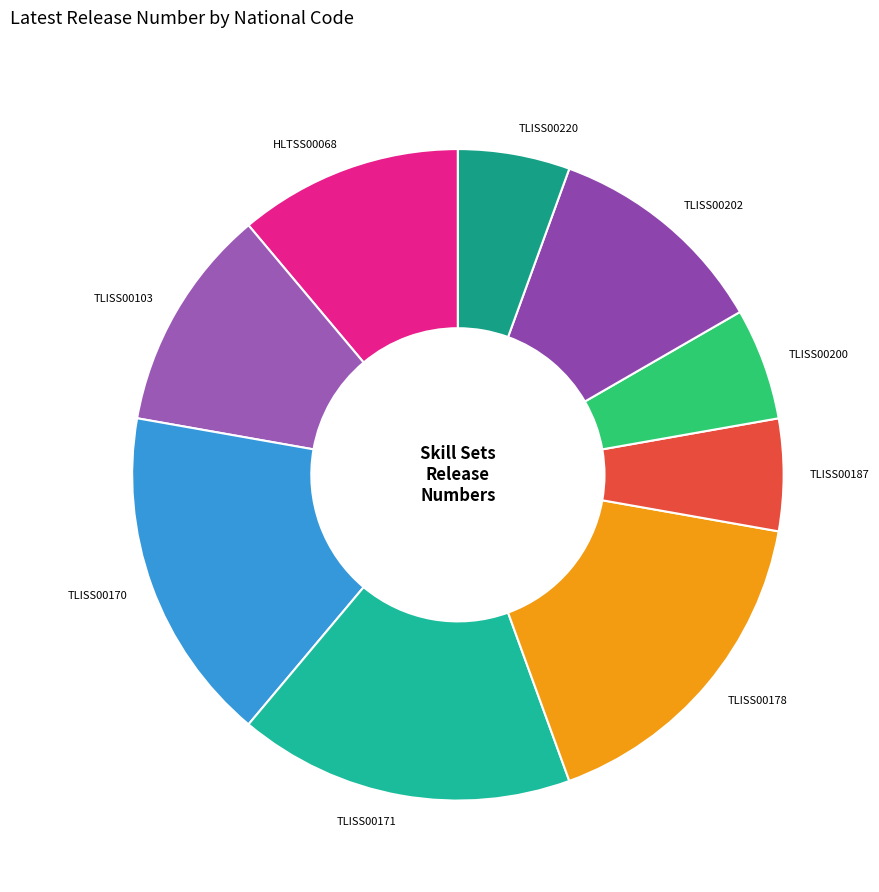

What is the ratio of the value at TLISS00187 to the value at TLISS00170?

0.3